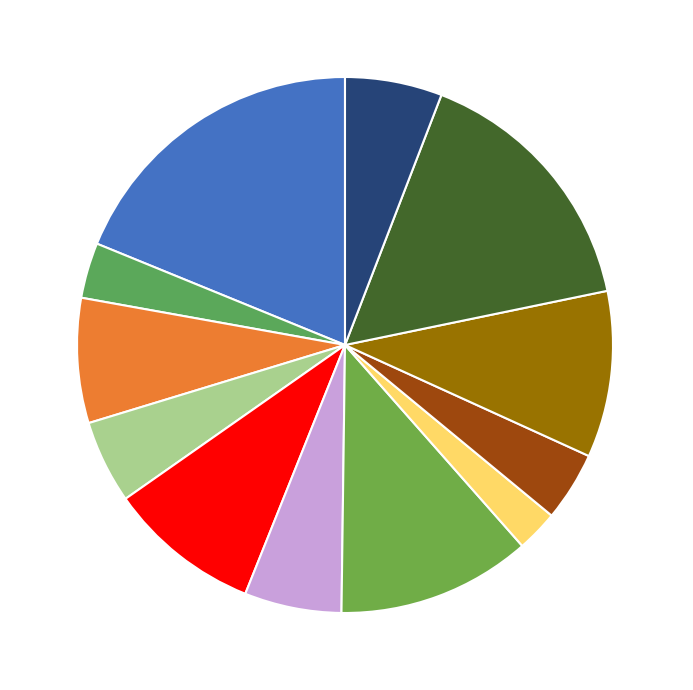

Is there any slice that represents more than half of the pie?

No